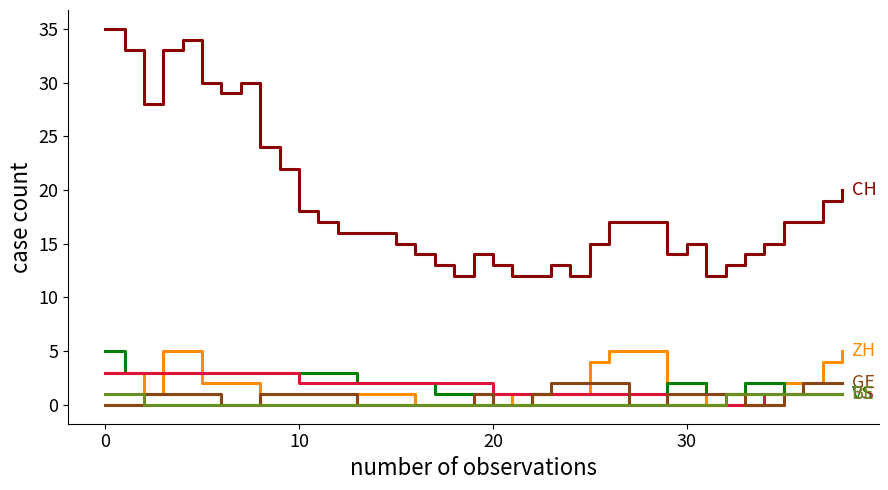

What is the maximum value shown in the chart?

35